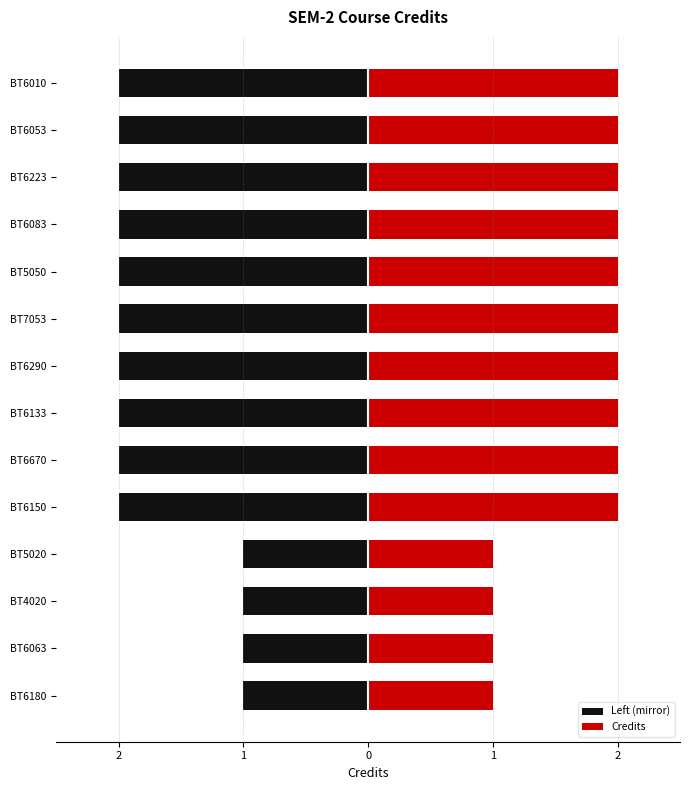

Count the number of data series in this chart.

1